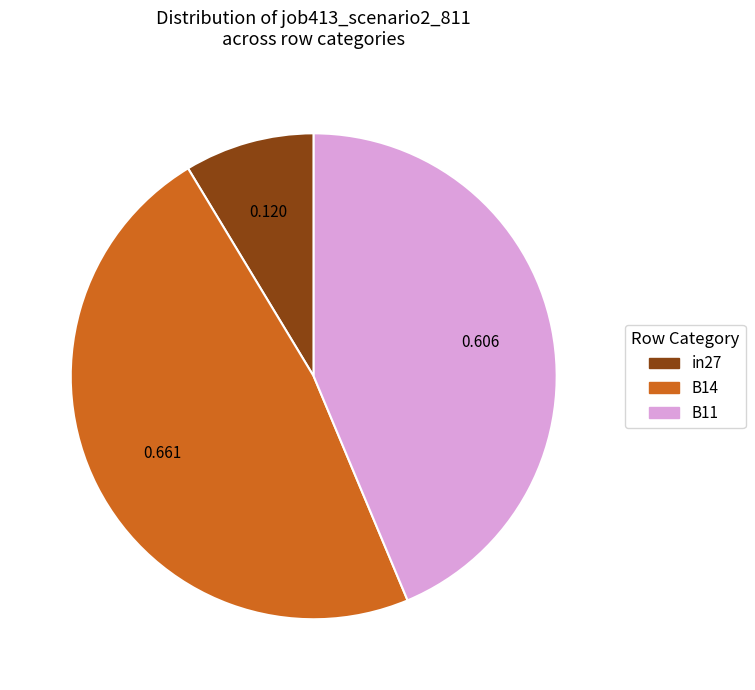

Is the sum of in27 and B14 greater than half?

Yes